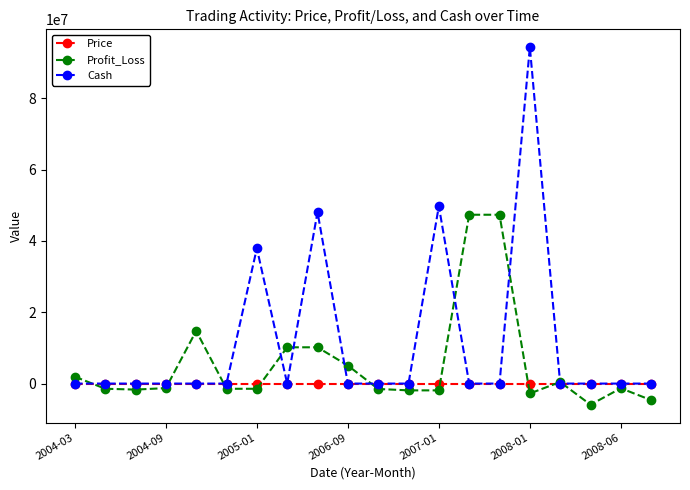

What are all the series names shown in the legend?

Price, Profit_Loss, Cash